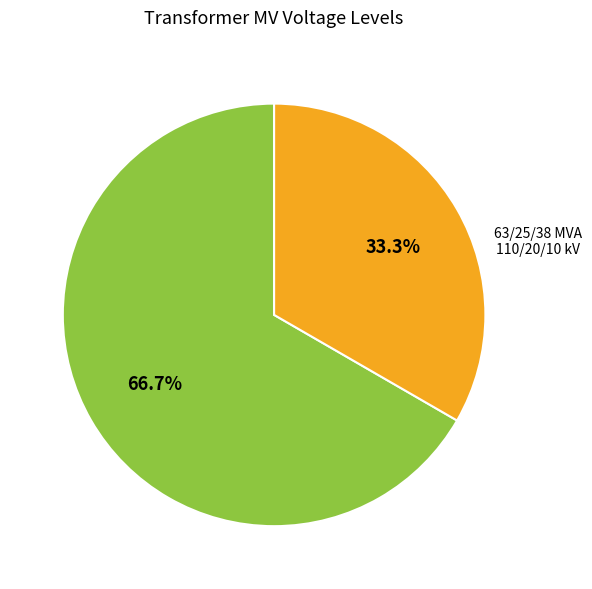

Is there a majority slice in this chart?

Yes